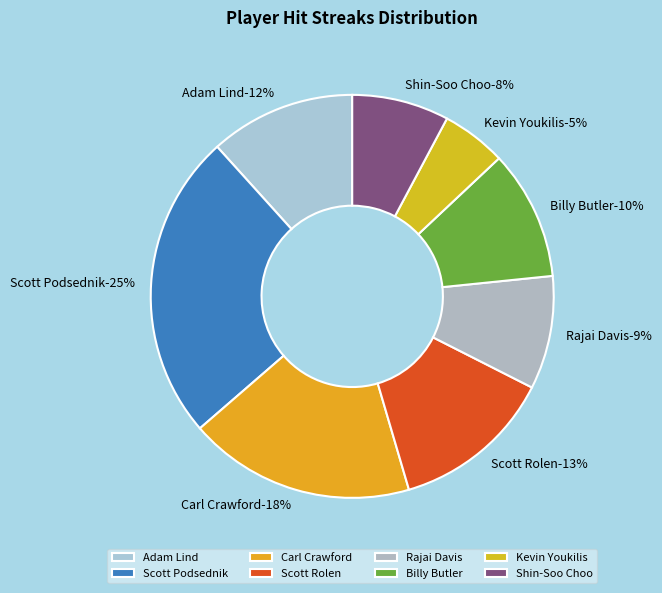

Combined, what portion of the pie is Scott Podsednik and Rajai Davis?

33.8%